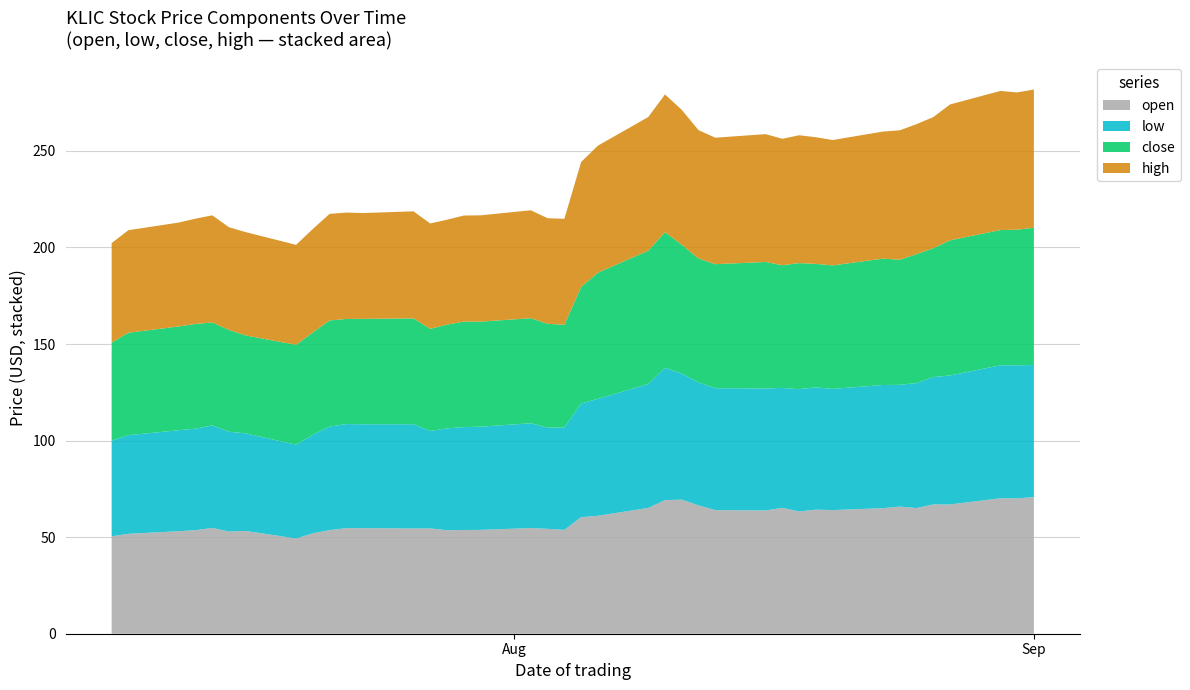

Reading left to right, extract all data points from this chart.

open: 2021-07-08=50.4	2021-07-09=51.7	2021-07-12=53.1	2021-07-13=53.6	2021-07-14=54.8	2021-07-15=52.9	2021-07-16=53.2	2021-07-19=49.3	2021-07-20=52.0	2021-07-21=53.6	2021-07-22=54.7	2021-07-23=54.6	2021-07-26=54.5	2021-07-27=54.5	2021-07-28=53.6	2021-07-29=53.7	2021-07-30=53.8	2021-08-02=54.7	2021-08-03=54.3	2021-08-04=53.8	2021-08-05=60.3	2021-08-06=61.1	2021-08-09=65.1	2021-08-10=69.2	2021-08-11=69.4	2021-08-12=66.5	2021-08-13=64.0	2021-08-16=63.8	2021-08-17=65.2	2021-08-18=63.3	2021-08-19=64.2	2021-08-20=64.0	2021-08-23=65.0	2021-08-24=65.8	2021-08-25=65.0	2021-08-26=67.0	2021-08-27=67.0	2021-08-30=70.1	2021-08-31=70.1	2021-09-01=70.7
low: 2021-07-08=49.5	2021-07-09=51.1	2021-07-12=52.3	2021-07-13=52.6	2021-07-14=53.1	2021-07-15=51.6	2021-07-16=50.5	2021-07-19=48.6	2021-07-20=51.0	2021-07-21=53.6	2021-07-22=53.9	2021-07-23=53.8	2021-07-26=54.0	2021-07-27=50.4	2021-07-28=52.7	2021-07-29=53.3	2021-07-30=53.5	2021-08-02=54.2	2021-08-03=52.4	2021-08-04=53.0	2021-08-05=58.9	2021-08-06=60.5	2021-08-09=64.2	2021-08-10=68.5	2021-08-11=65.3	2021-08-12=63.7	2021-08-13=63.1	2021-08-16=63.2	2021-08-17=62.1	2021-08-18=63.3	2021-08-19=63.3	2021-08-20=62.8	2021-08-23=63.8	2021-08-24=63.0	2021-08-25=64.7	2021-08-26=65.9	2021-08-27=66.8	2021-08-30=68.9	2021-08-31=68.9	2021-09-01=68.4
close: 2021-07-08=50.8	2021-07-09=53.0	2021-07-12=53.7	2021-07-13=54.2	2021-07-14=53.3	2021-07-15=52.7	2021-07-16=50.7	2021-07-19=51.7	2021-07-20=53.0	2021-07-21=55.0	2021-07-22=54.4	2021-07-23=54.6	2021-07-26=54.8	2021-07-27=52.9	2021-07-28=53.7	2021-07-29=54.6	2021-07-30=54.4	2021-08-02=54.4	2021-08-03=53.8	2021-08-04=53.1	2021-08-05=60.4	2021-08-06=65.3	2021-08-09=69.0	2021-08-10=70.2	2021-08-11=66.7	2021-08-12=64.2	2021-08-13=64.2	2021-08-16=65.5	2021-08-17=63.5	2021-08-18=65.3	2021-08-19=64.0	2021-08-20=63.9	2021-08-23=65.4	2021-08-24=64.8	2021-08-25=66.7	2021-08-26=66.7	2021-08-27=70.0	2021-08-30=70.0	2021-08-31=70.2	2021-09-01=71.1
high: 2021-07-08=51.5	2021-07-09=53.1	2021-07-12=53.8	2021-07-13=54.5	2021-07-14=55.5	2021-07-15=53.2	2021-07-16=53.5	2021-07-19=51.8	2021-07-20=53.5	2021-07-21=55.2	2021-07-22=55.1	2021-07-23=54.8	2021-07-26=55.4	2021-07-27=54.5	2021-07-28=54.3	2021-07-29=54.9	2021-07-30=55.0	2021-08-02=55.9	2021-08-03=54.7	2021-08-04=54.9	2021-08-05=64.7	2021-08-06=65.8	2021-08-09=69.2	2021-08-10=71.3	2021-08-11=69.9	2021-08-12=66.5	2021-08-13=65.5	2021-08-16=66.2	2021-08-17=65.5	2021-08-18=66.2	2021-08-19=65.6	2021-08-20=64.9	2021-08-23=65.8	2021-08-24=67.0	2021-08-25=67.3	2021-08-26=67.9	2021-08-27=70.4	2021-08-30=72.0	2021-08-31=71.1	2021-09-01=71.6